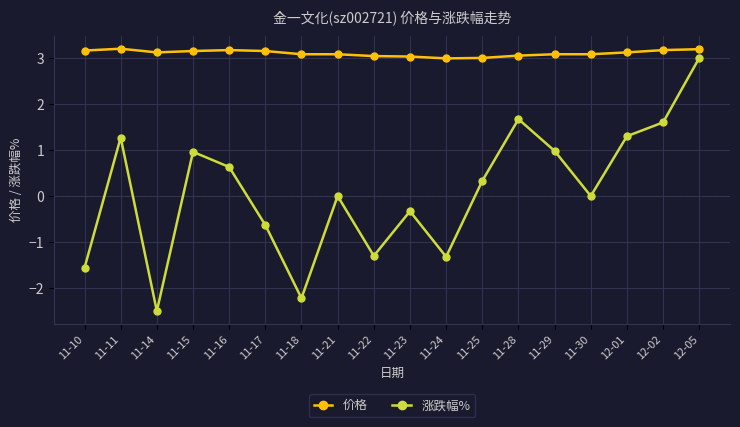

What is the difference between the 涨跌幅% values at 11-28 and 11-24?

3.0